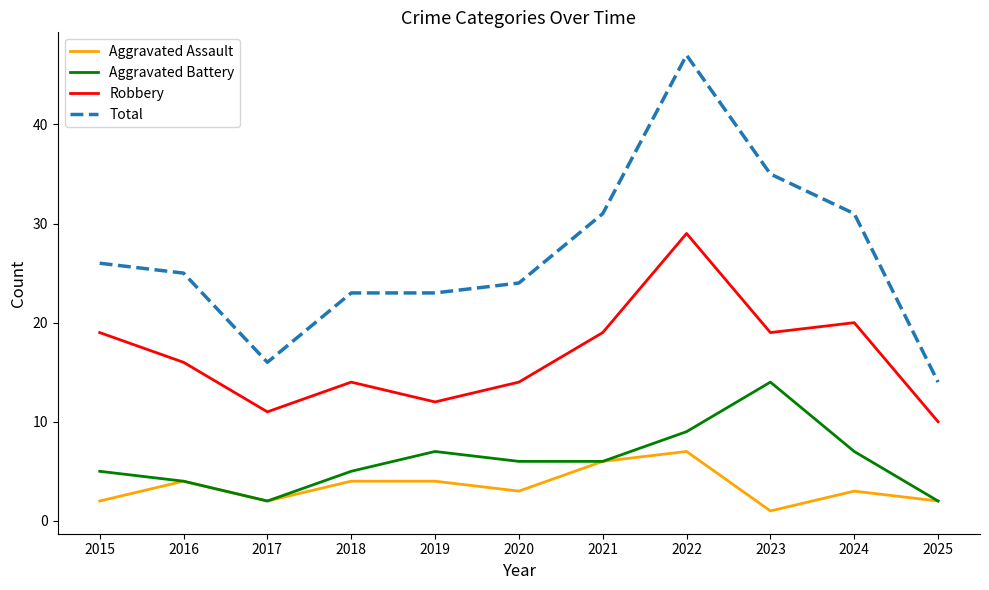

What is the highest value of the Aggravated Assault series?

7